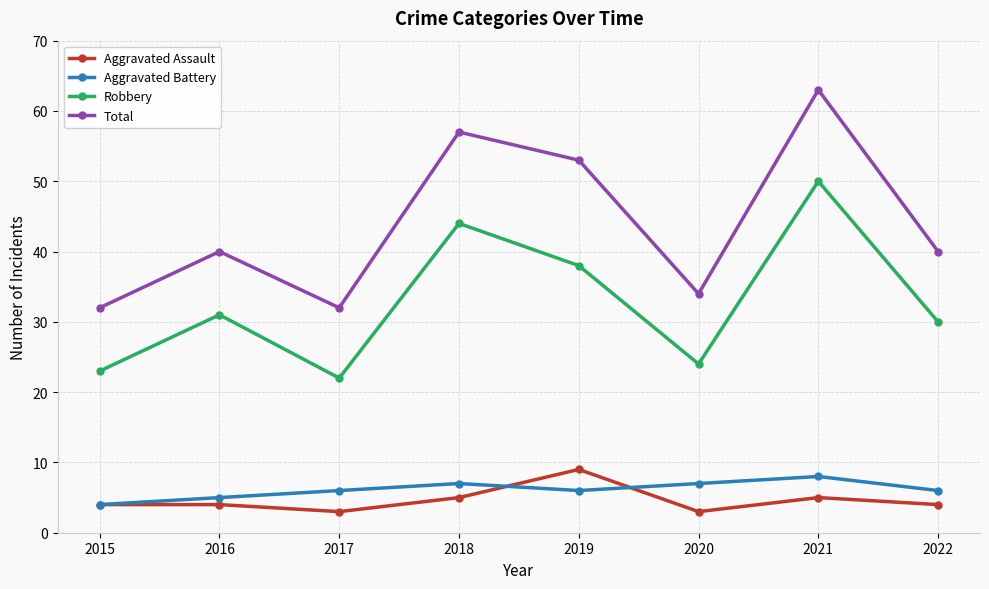

True or false: Total and Aggravated Assault cross at least once.

False